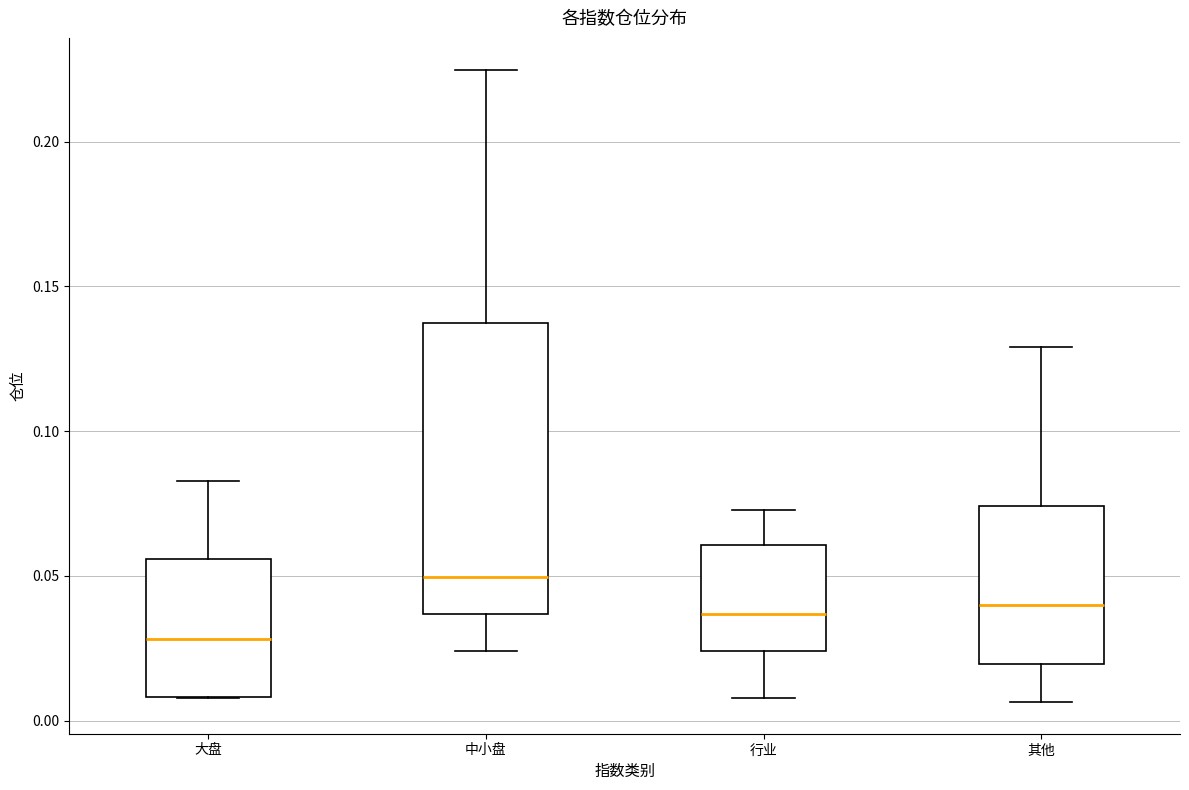

Comparing the boxes themselves (not the whiskers), which one is the tallest?

中小盘